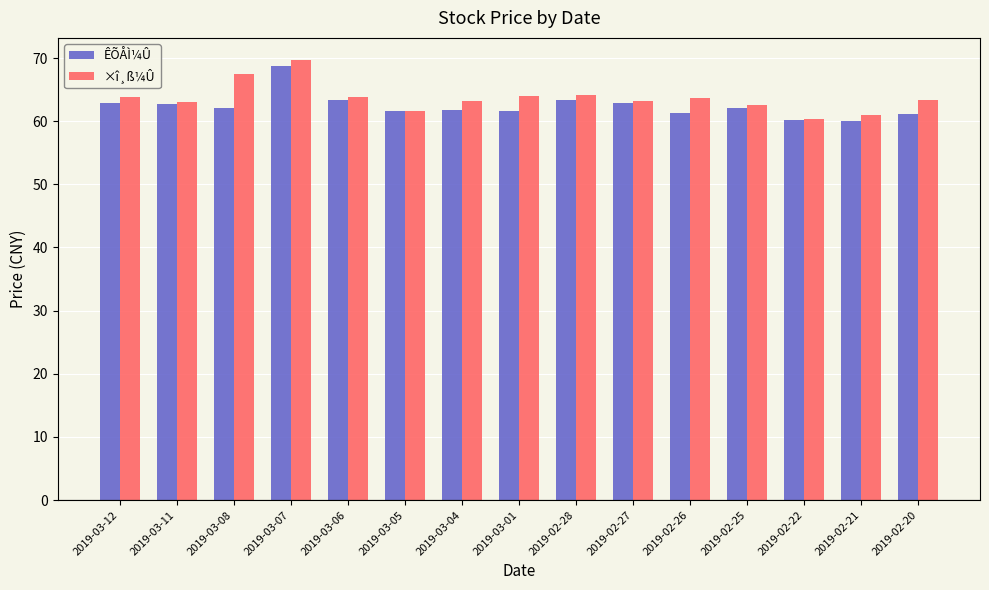

Between 2019-03-12 and 2019-03-07, which series saw the biggest shift?

×î¸ß¼Û